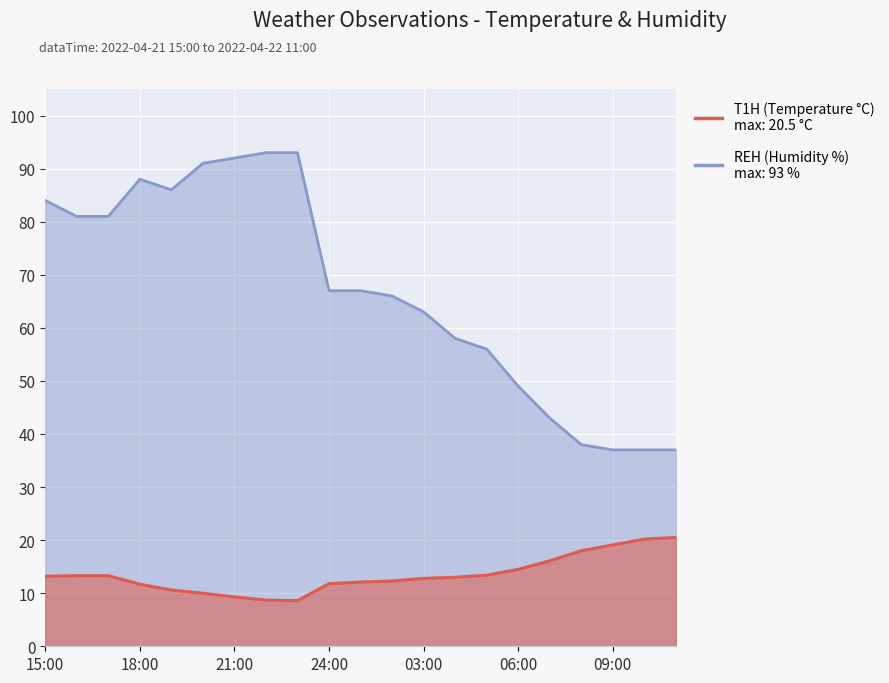

What is the spread (max minus min) of values at 24:00?

55.2